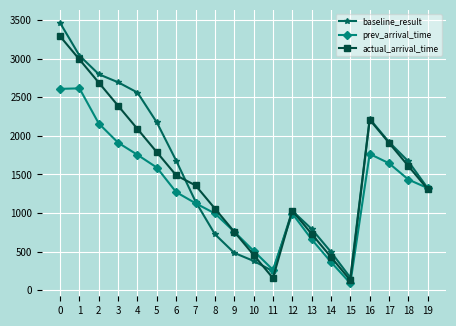

The baseline_result series shows 1968.7 at 0. True or false?

False